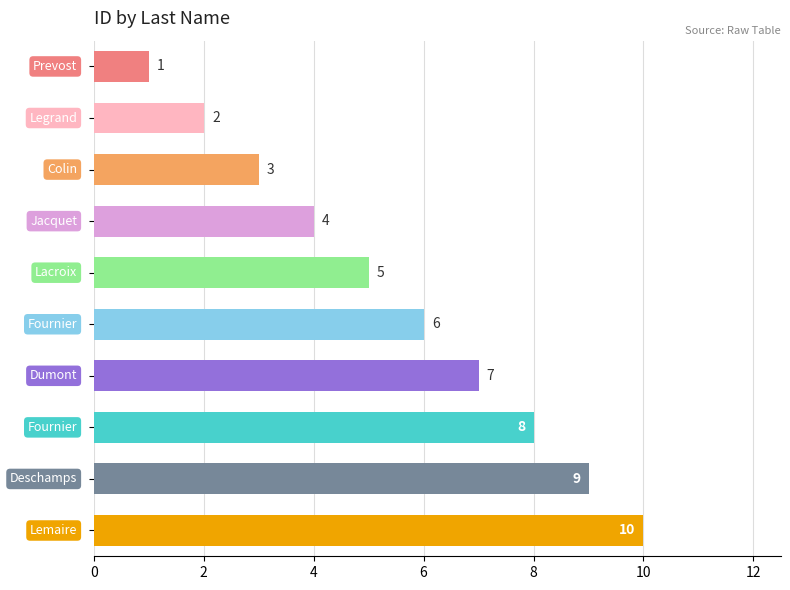

How many values are between 3 and 8?

6